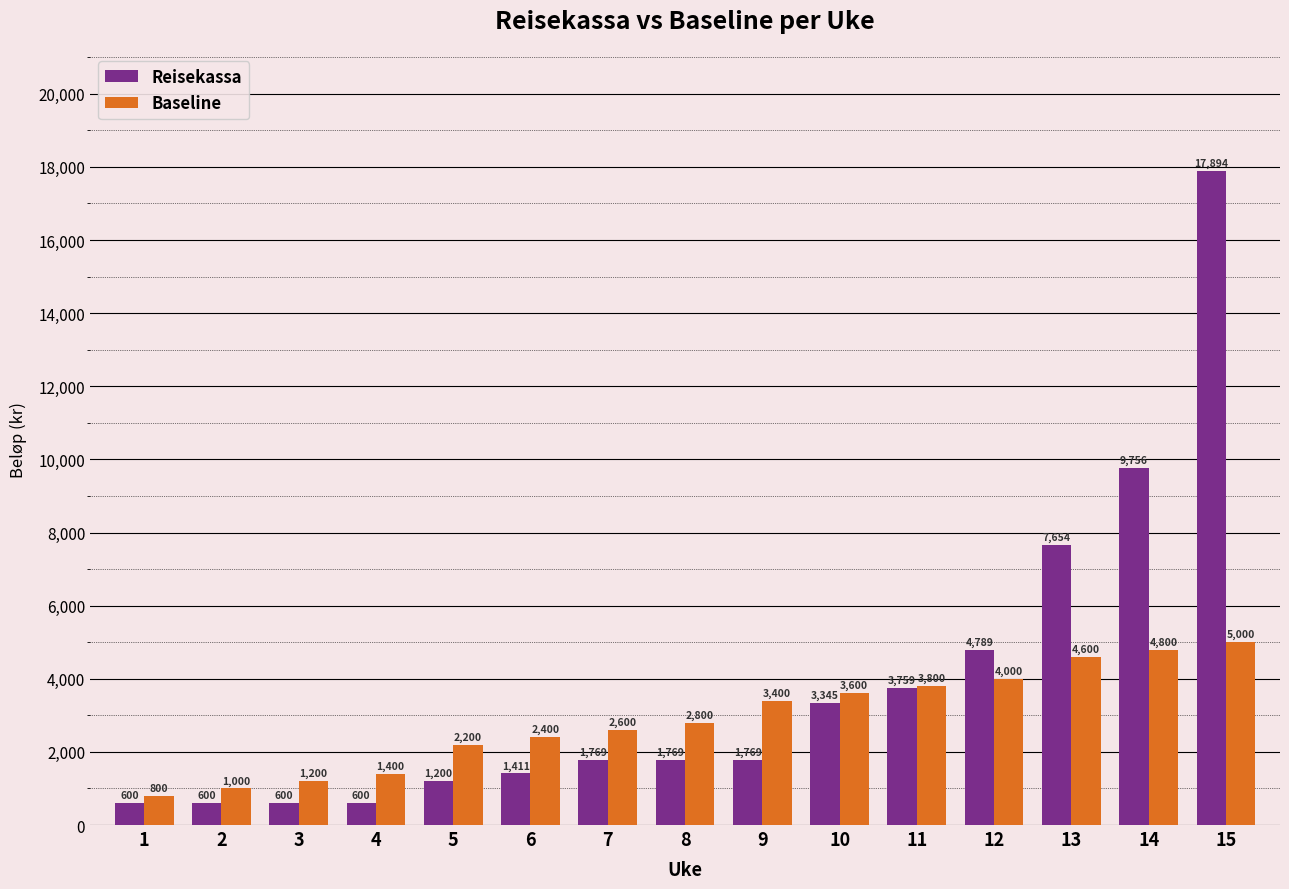

Reading right to left, what are all the values shown in this chart?

Reisekassa: 15=17894	14=9756	13=7654	12=4789	11=3759	10=3345	9=1769	8=1769	7=1769	6=1411	5=1200	4=600	3=600	2=600	1=600
Baseline: 15=5000	14=4800	13=4600	12=4000	11=3800	10=3600	9=3400	8=2800	7=2600	6=2400	5=2200	4=1400	3=1200	2=1000	1=800